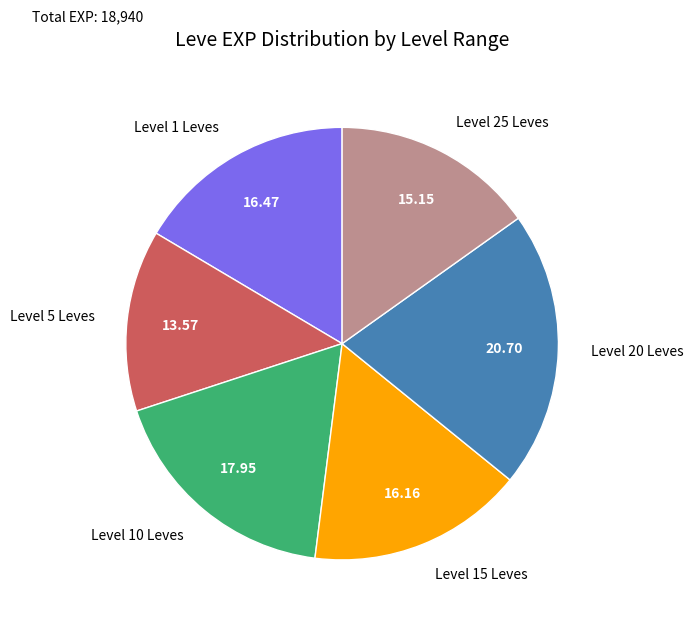

Is Level 20 Leves the majority of the pie?

No